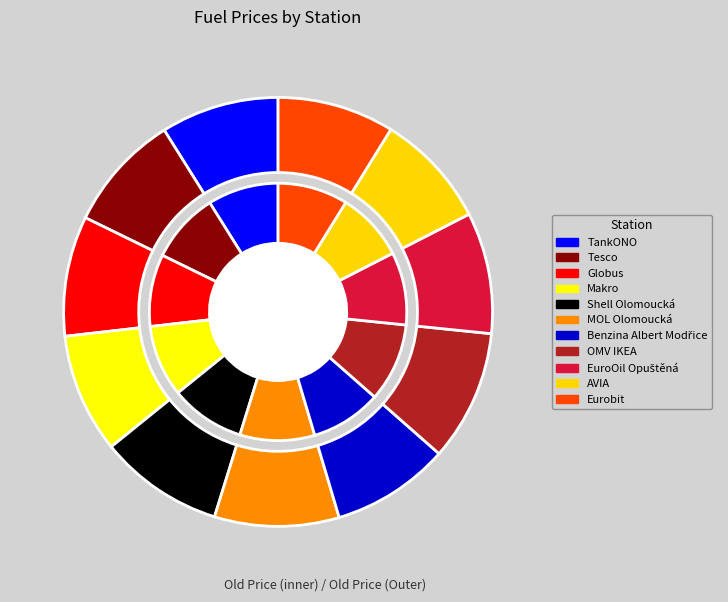

How many segments does this pie chart have?

11